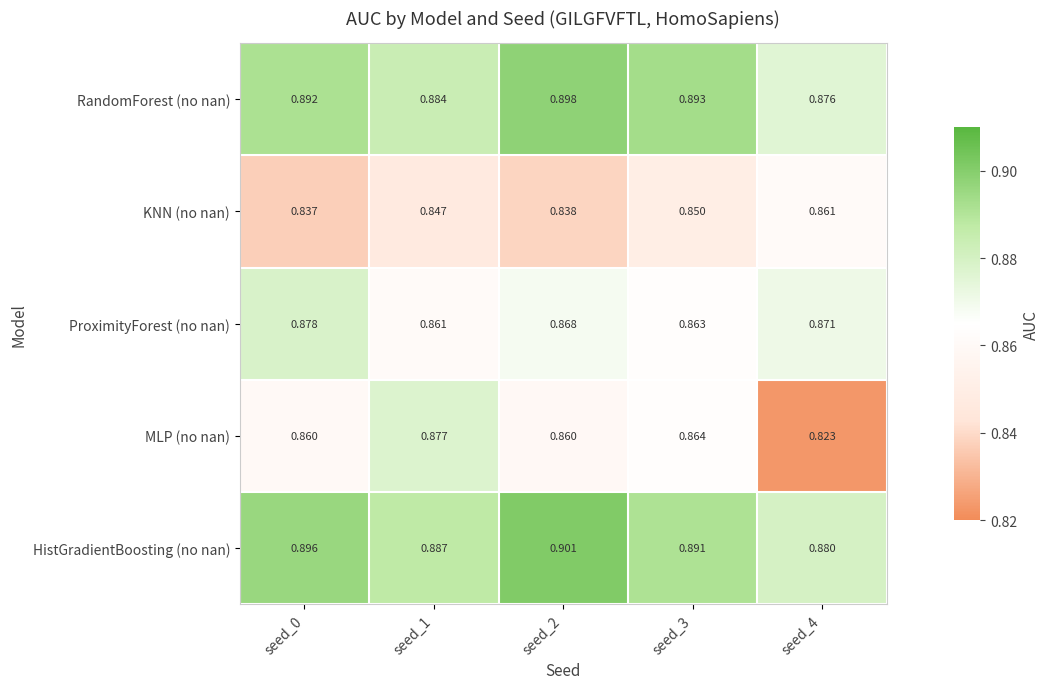

Is the value of KNN (no nan) at seed_0 greater than the value of MLP (no nan) at seed_3?

No